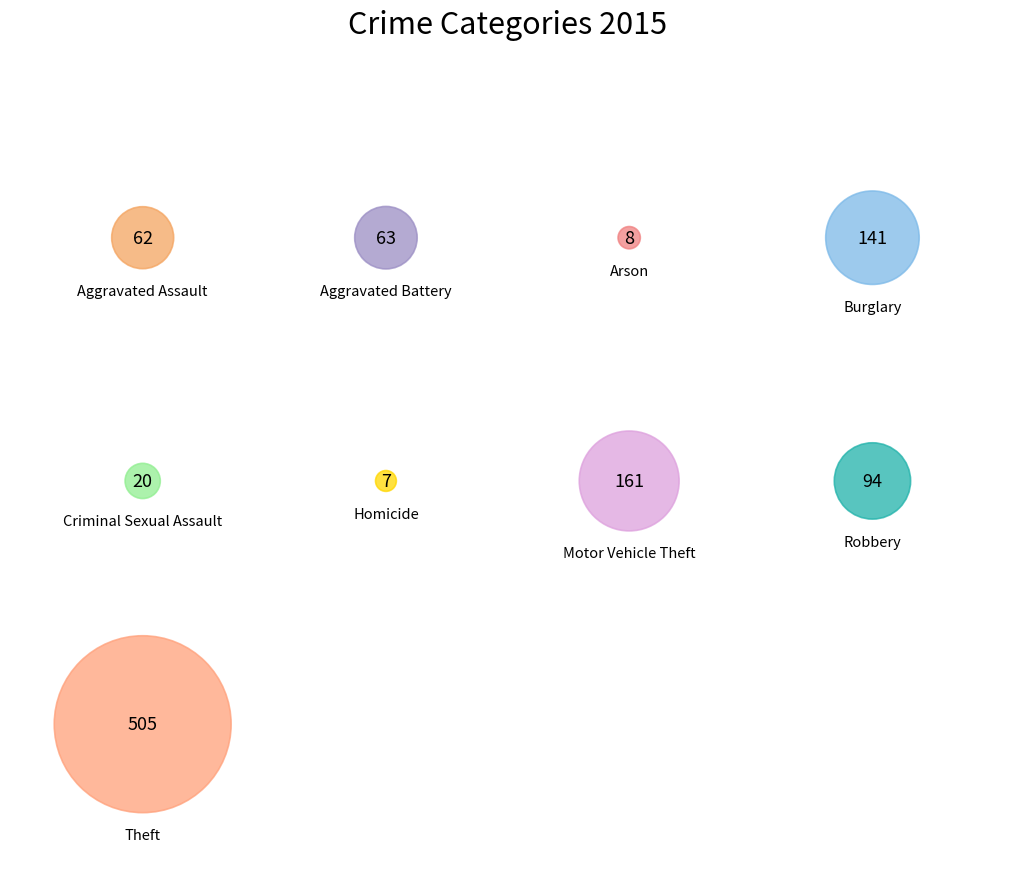

How many slices are in this pie chart?

9